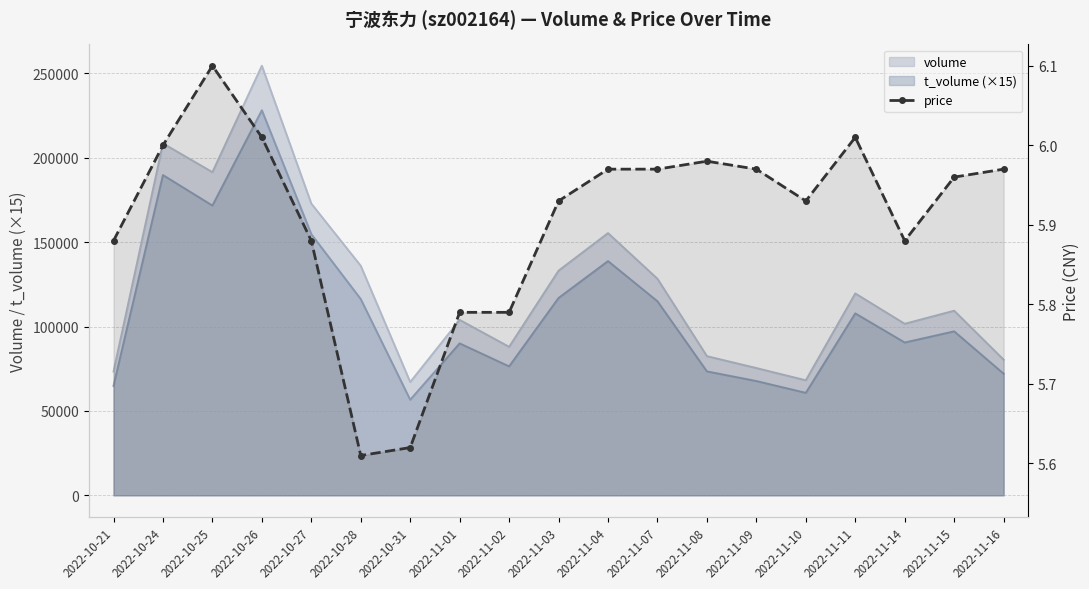

How many interior local peaks (higher than both neighbors) does the data have?

3